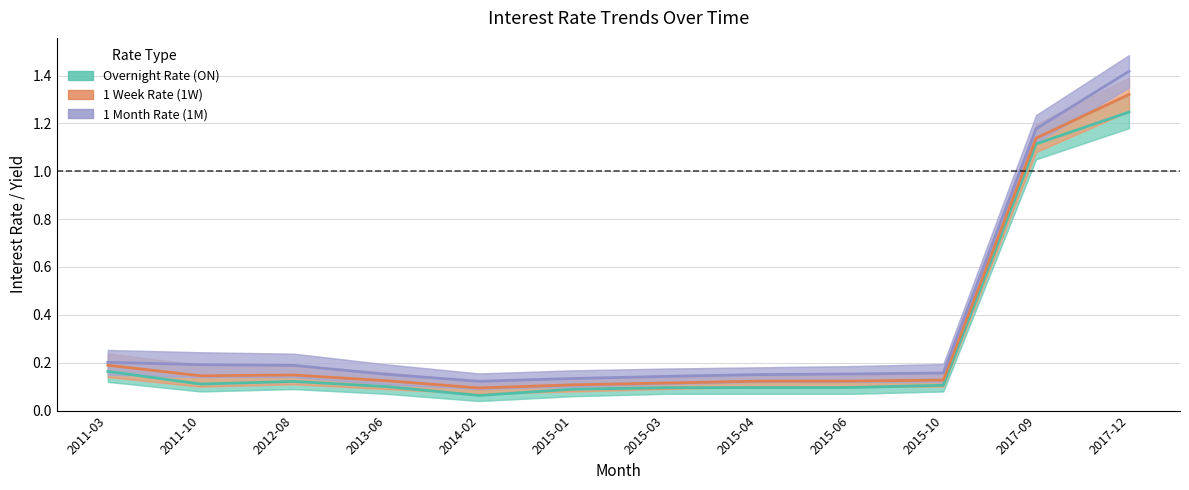

Which series has the largest range (max minus min)?

1 Month Rate